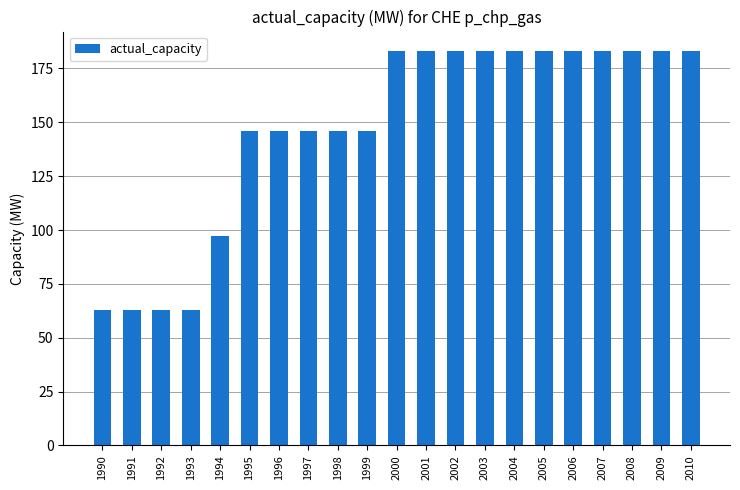

What is the sum of all values?

3092